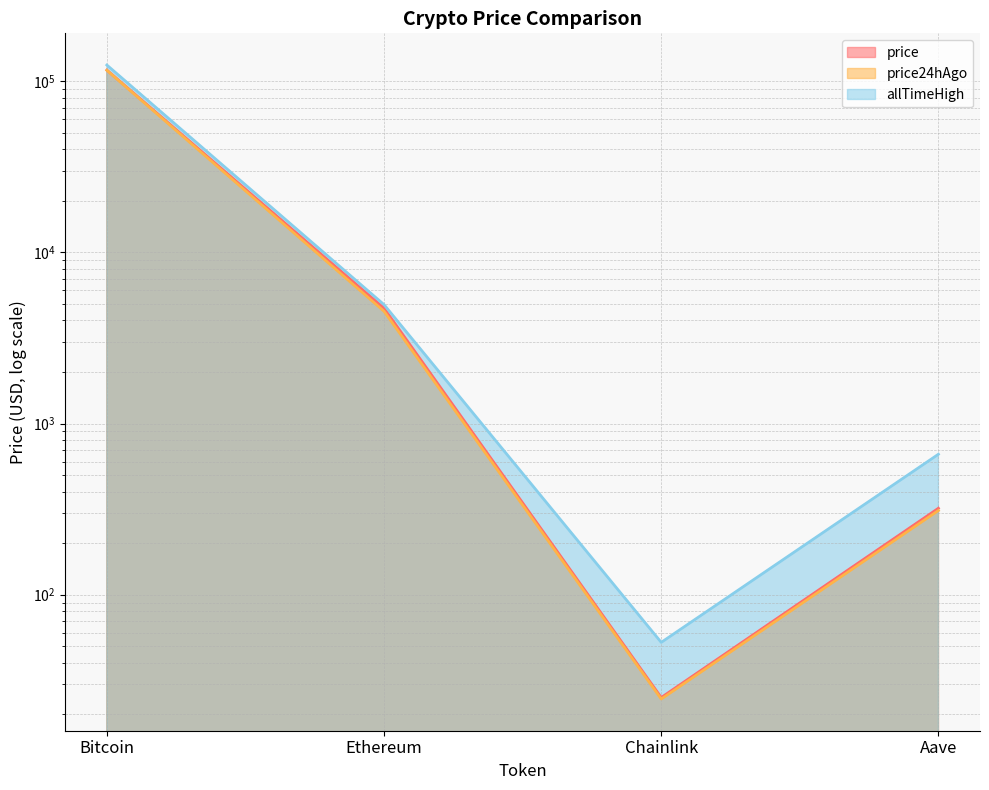

What is the label of the 3rd point from the right?

Ethereum